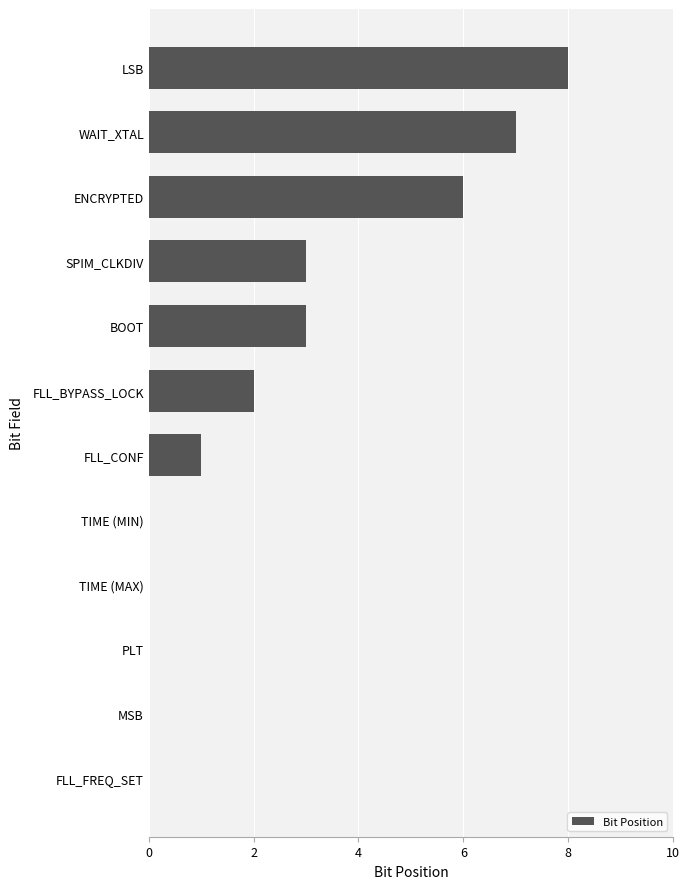

Is it true that the value at WAIT_XTAL is 4?

False